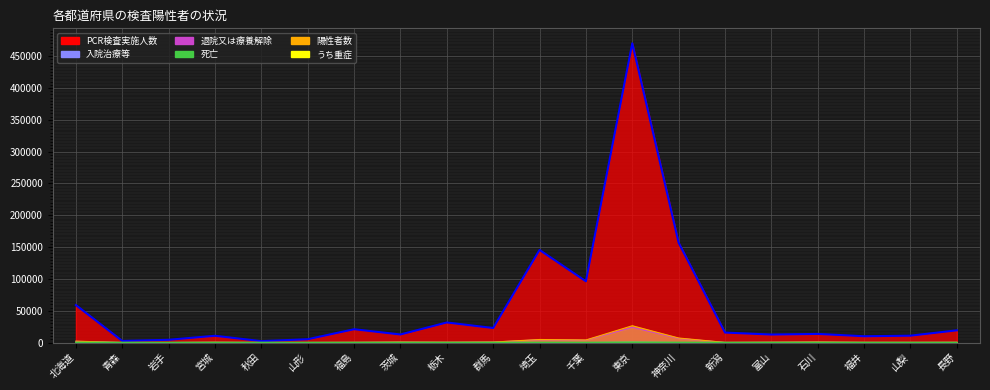

What is the label of the 19th point from the left?

山梨